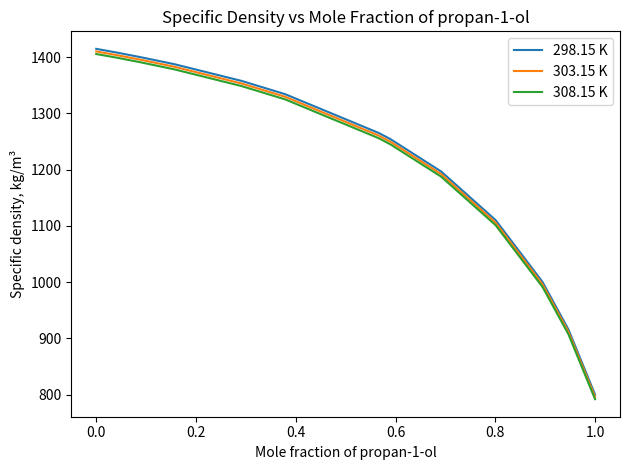

What is the maximum value shown in the chart?

1414.7